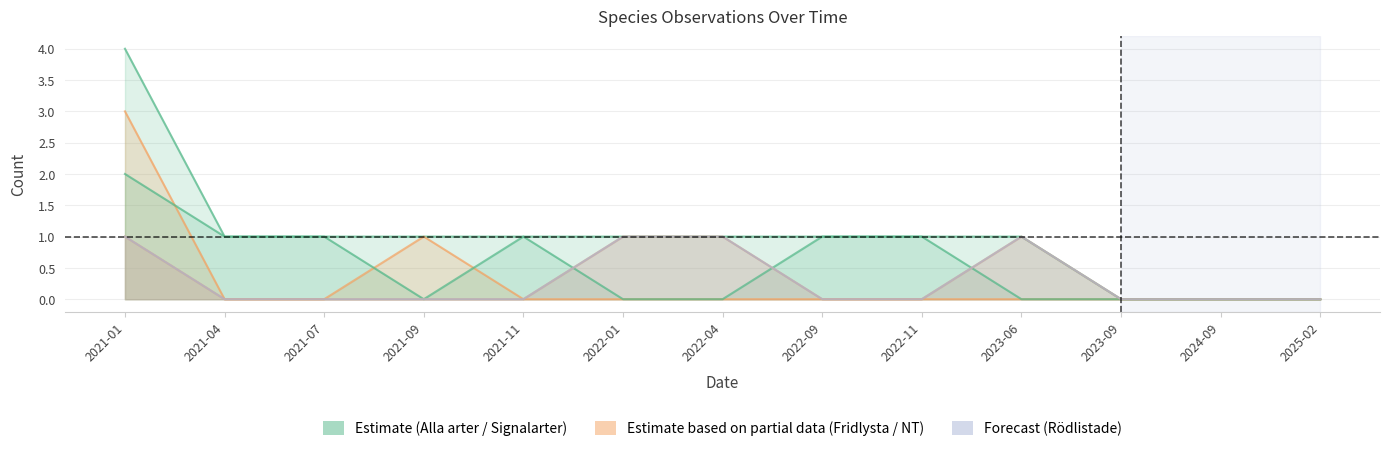

How many data points in Rödlistade are above 0?

4